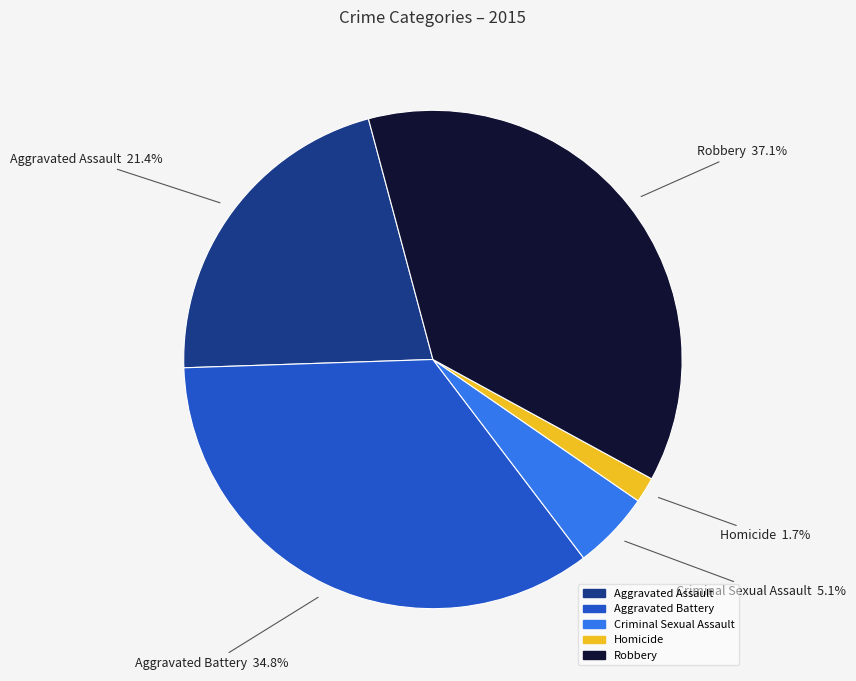

Combined, do Robbery and Homicide account for over 50%?

No